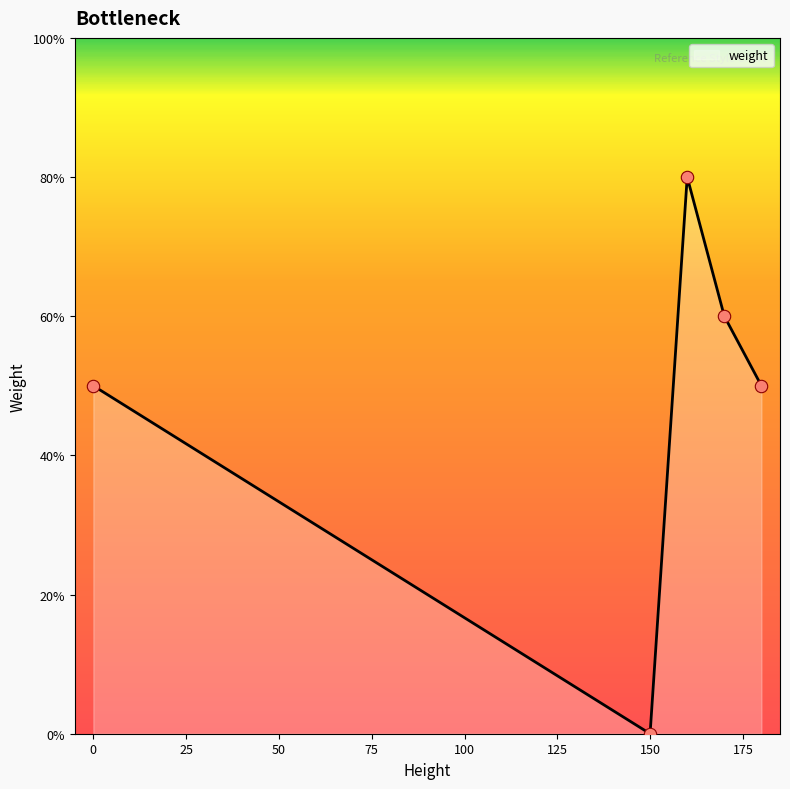

What is the maximum value shown in the chart?

80